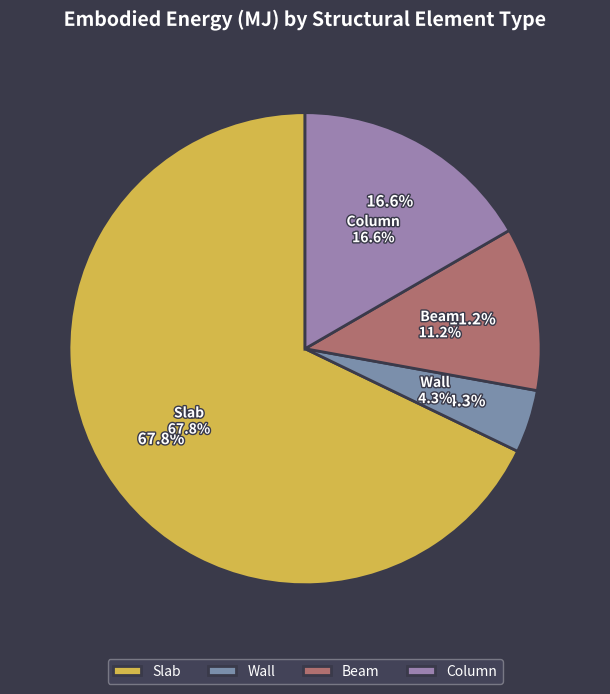

Approximately how many times larger is the value at Beam compared to Wall?

2.6